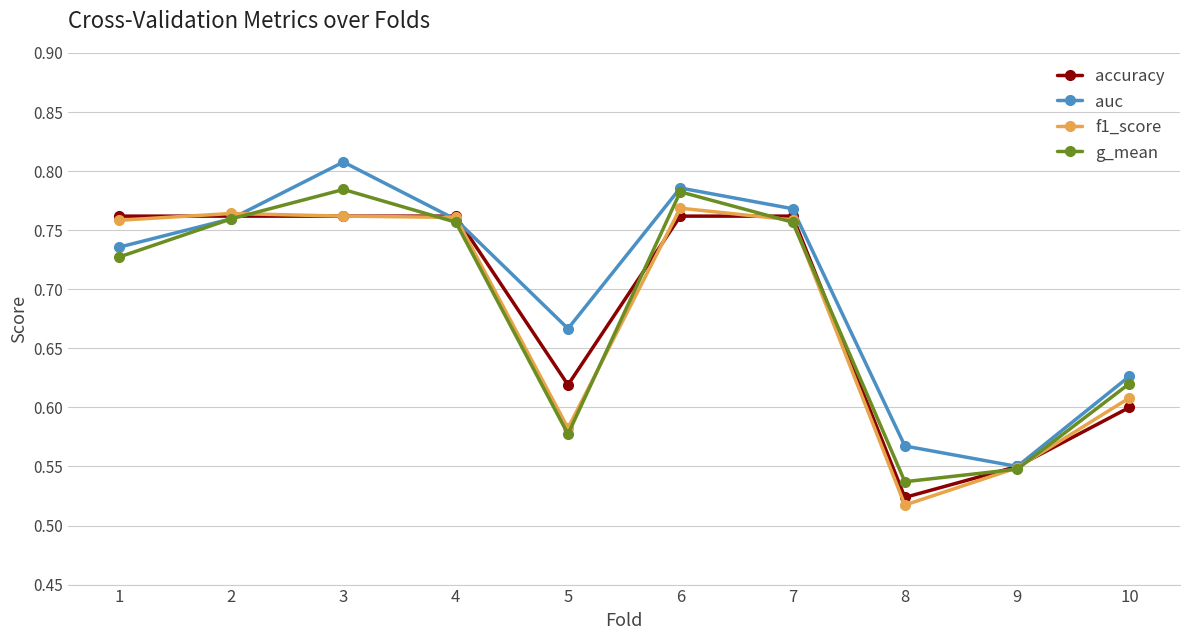

Count the accuracy values in the range 0 to 1.

10